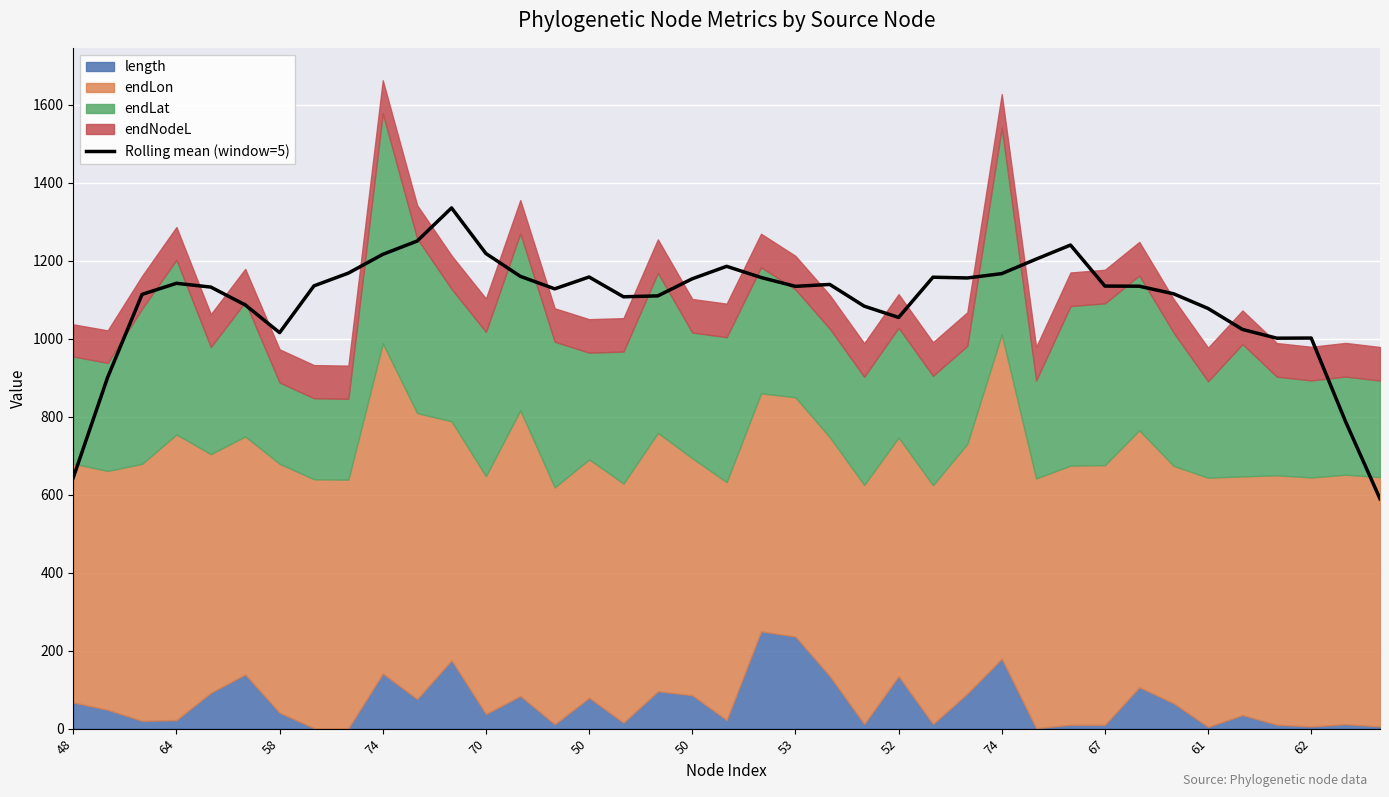

Is it true that the value at 25 is 1959.5?

False